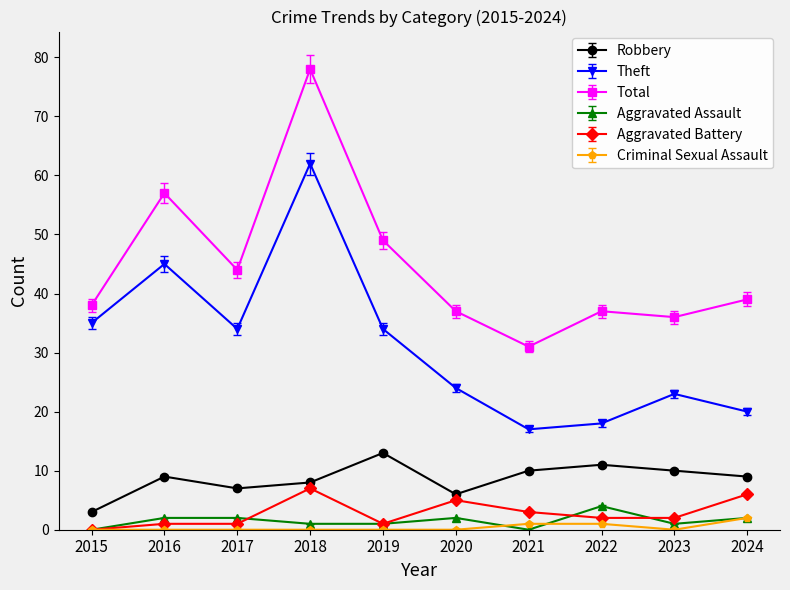

True or false: Total has a value of 17.4 at 2024.

False